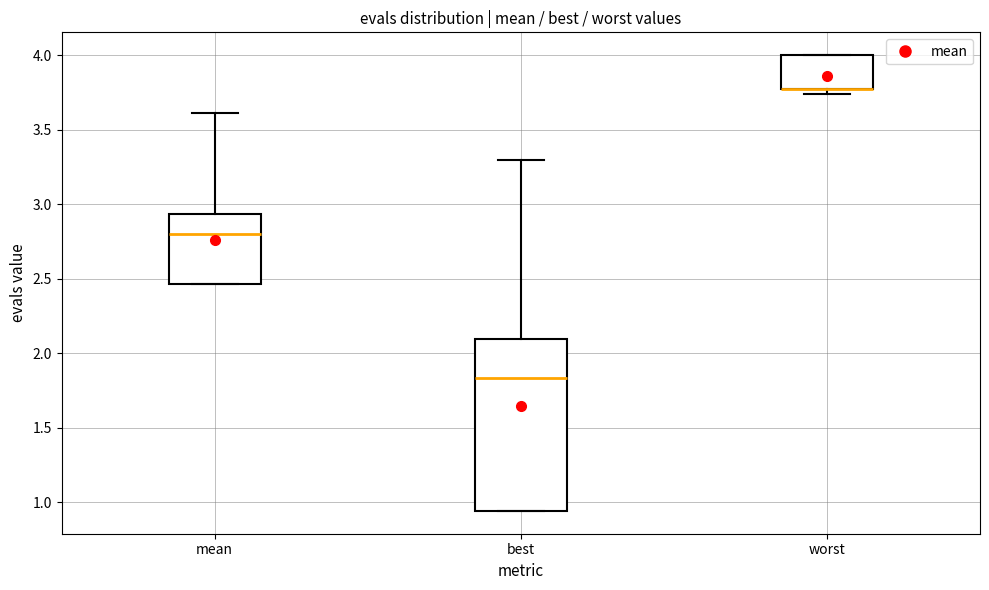

Reading left to right, read every box against the y-axis: the position of its median line, the range the box covers, and the ends of its whiskers. The values are not printed on the chart, so give them approximately, as read against the axis.

mean: median 2.80, box 2.45 to 2.95, whiskers 2.45 to 3.60
best: median 1.85, box 0.95 to 2.10, whiskers 0.95 to 3.30
worst: median 3.75 (drawn on the box's lower edge), box 3.75 to 4.00, whiskers 3.75 (just below the box's lower edge) to 4.00